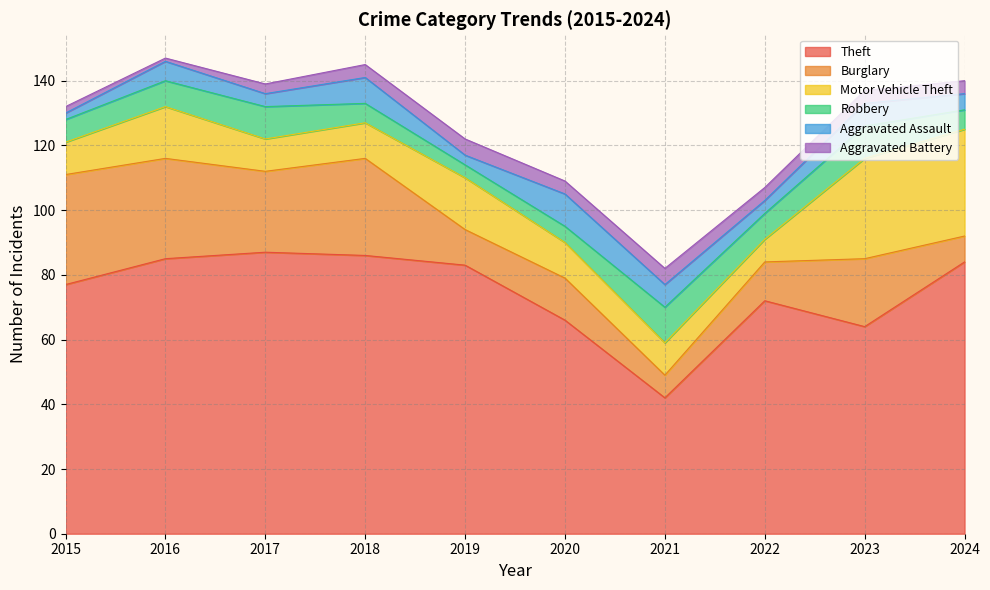

What is the sum of the Aggravated Battery values at 2016 and 2019?

6